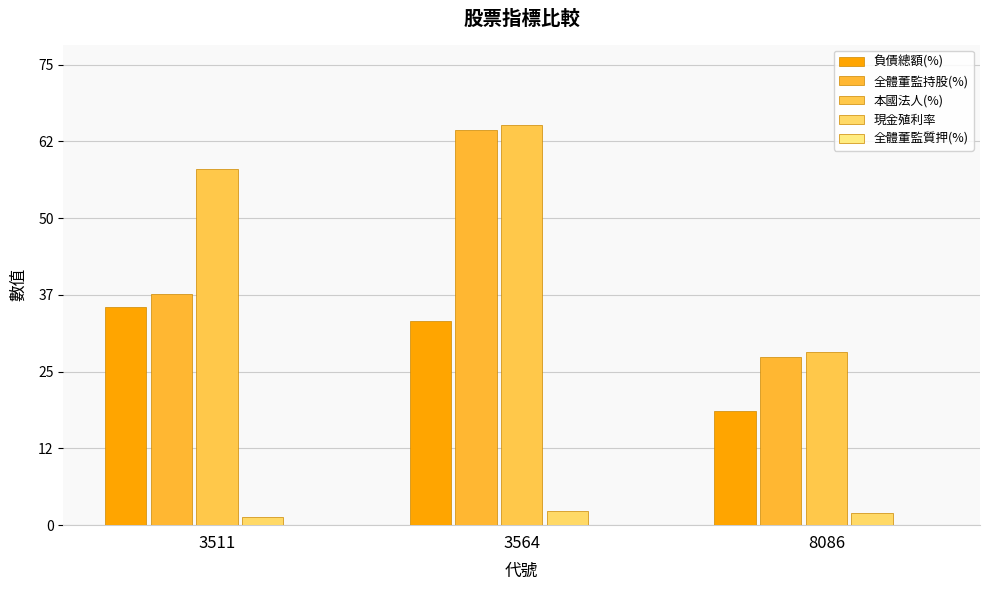

Reading left to right, what are all the values shown in this chart?

負債總額(%): 3511=35.4	3564=33.2	8086=18.6
全體董監持股(%): 3511=37.5	3564=64.2	8086=27.3
本國法人(%): 3511=57.9	3564=65.1	8086=28.2
現金殖利率: 3511=1.3	3564=2.3	8086=2.0
全體董監質押(%): 3511=0.0	3564=0.0	8086=0.0